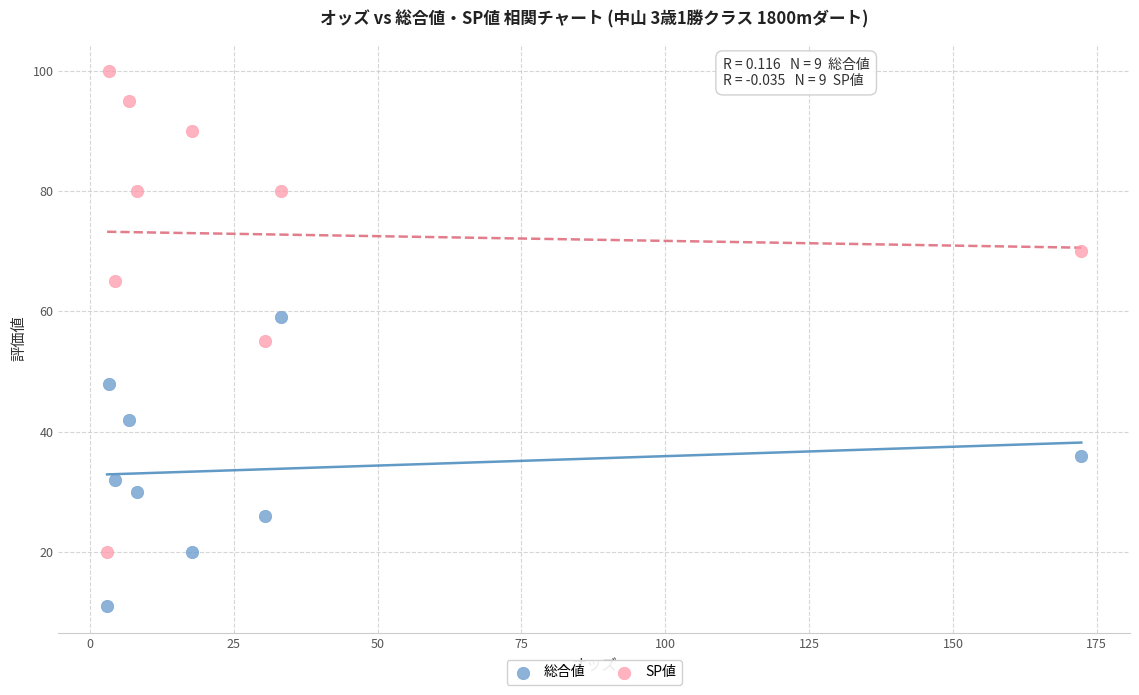

In the 総合値 series, what Y value is closest to 35?

36